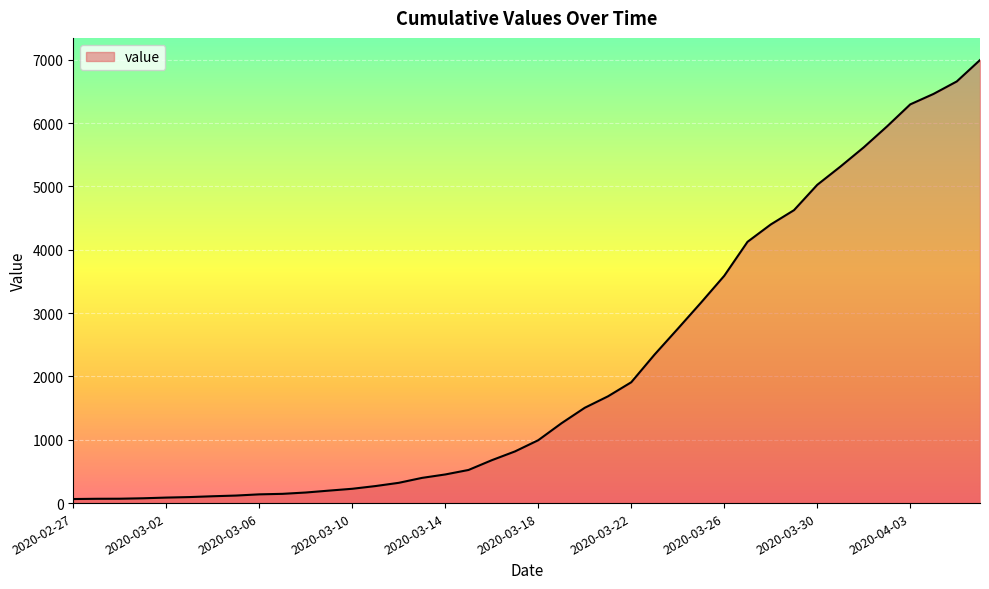

How many lines are shown in the chart?

1